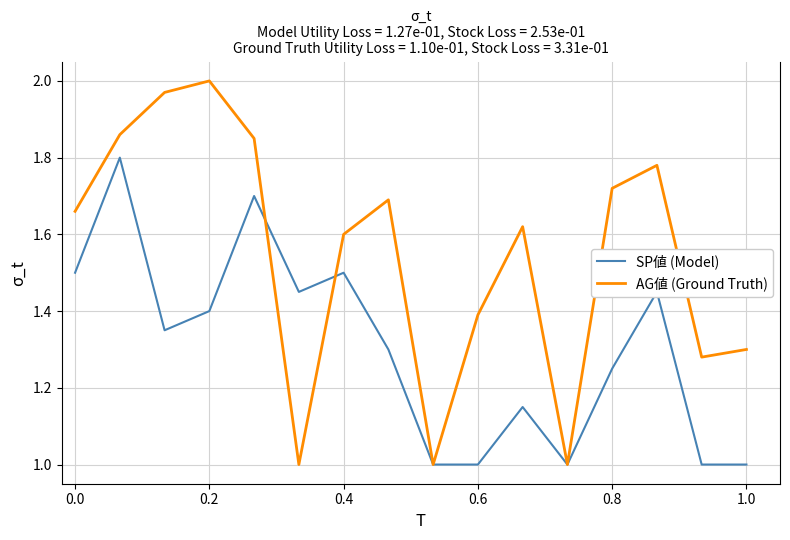

Which series has the largest range (max minus min)?

AG値 (Ground Truth)